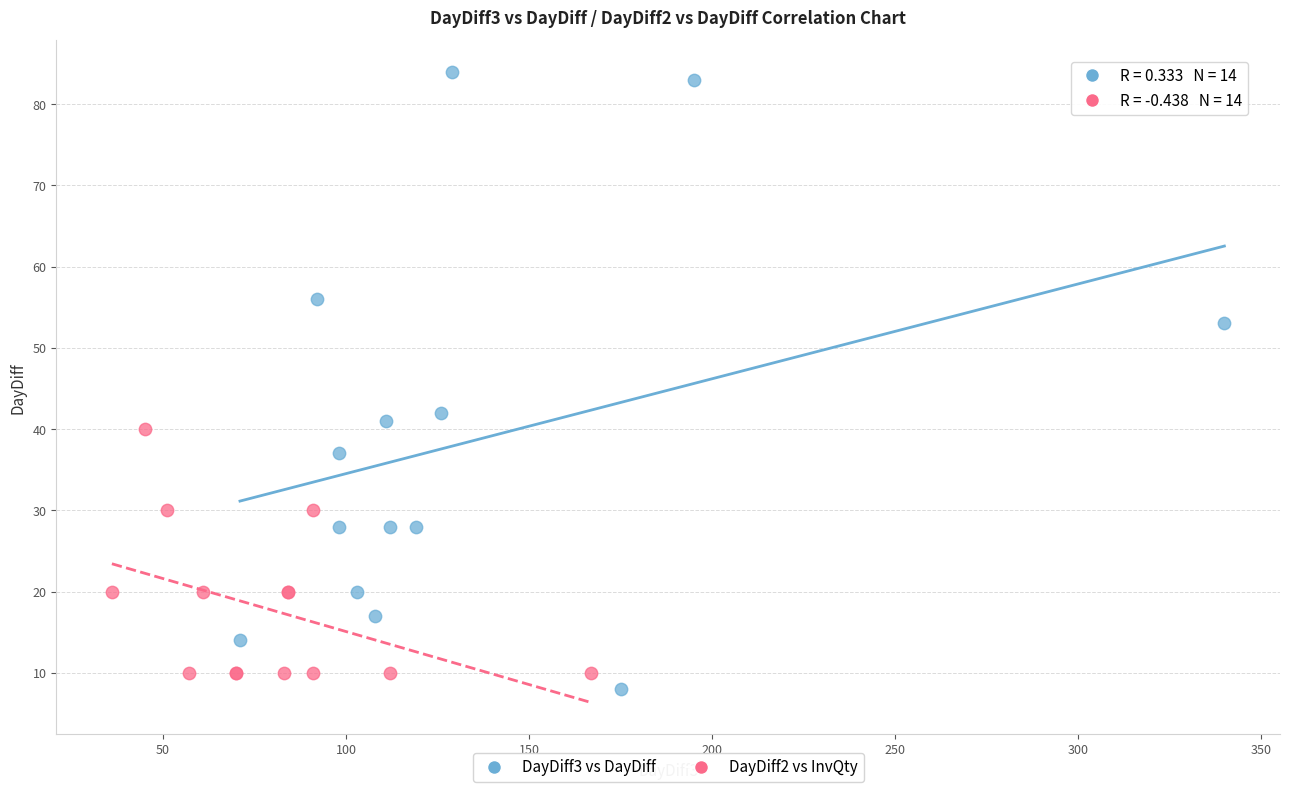

Which series has the widest spread of Y values?

DayDiff3 vs DayDiff